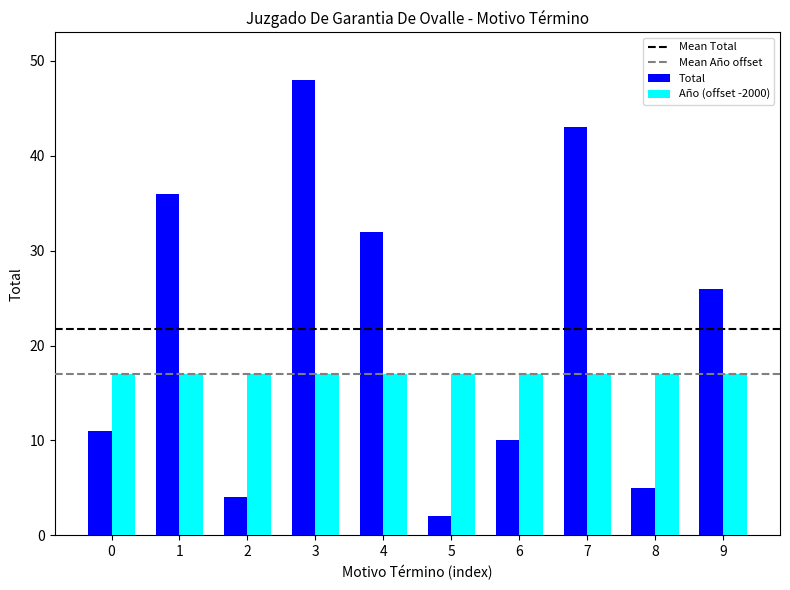

The Total series shows 48 at 3. True or false?

True